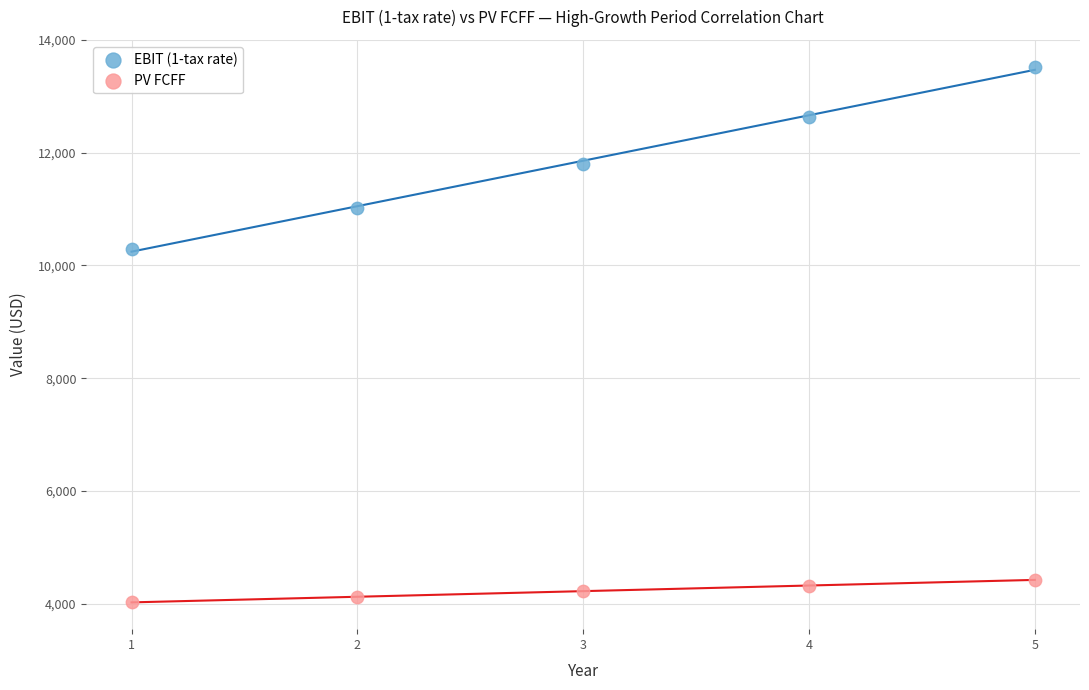

What is the X range (max minus min) for the scatter plot?

4.0